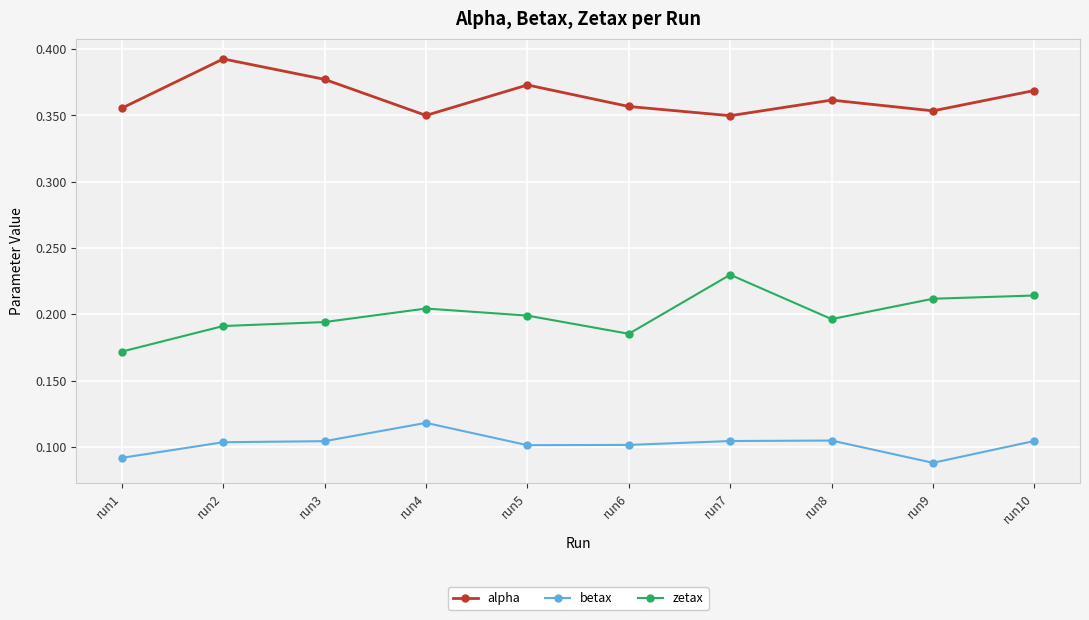

Which category has the highest value across all series?

run2